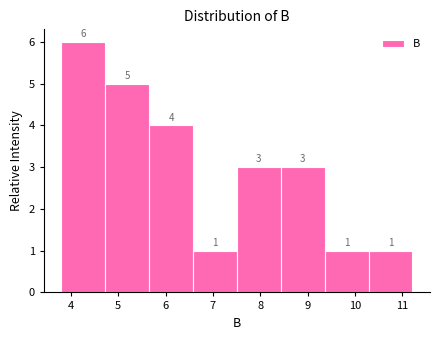

How tall is the bar that spans 10.3 to 11.2 on the x-axis? The bar edges are not printed on the chart, so give them approximately, as read against the axis.

1